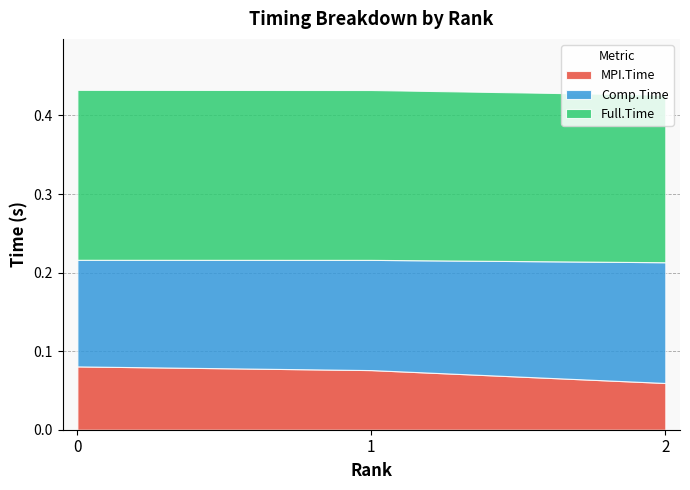

Reading left to right, transcribe all the data shown in this chart.

MPI.Time: 0.1	0.1	0.1
Comp.Time: 0.1	0.1	0.2
Full.Time: 0.2	0.2	0.2